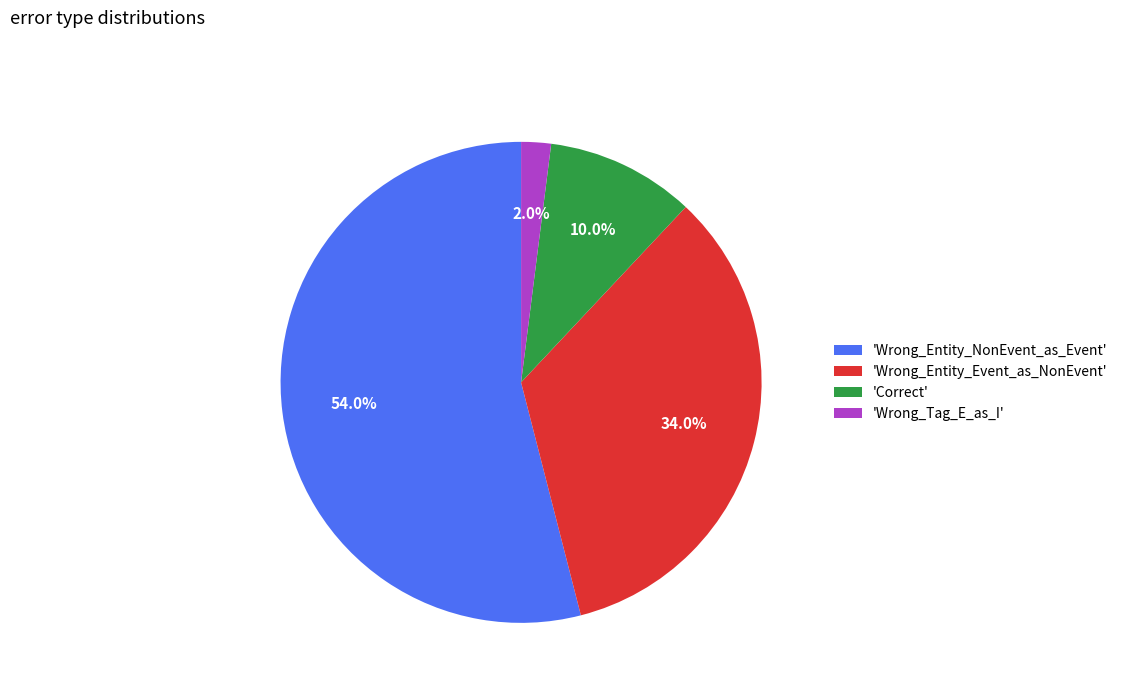

Rank the categories by value from lowest to highest.

'Wrong_Tag_E_as_I', 'Correct', 'Wrong_Entity_Event_as_NonEvent', 'Wrong_Entity_NonEvent_as_Event'